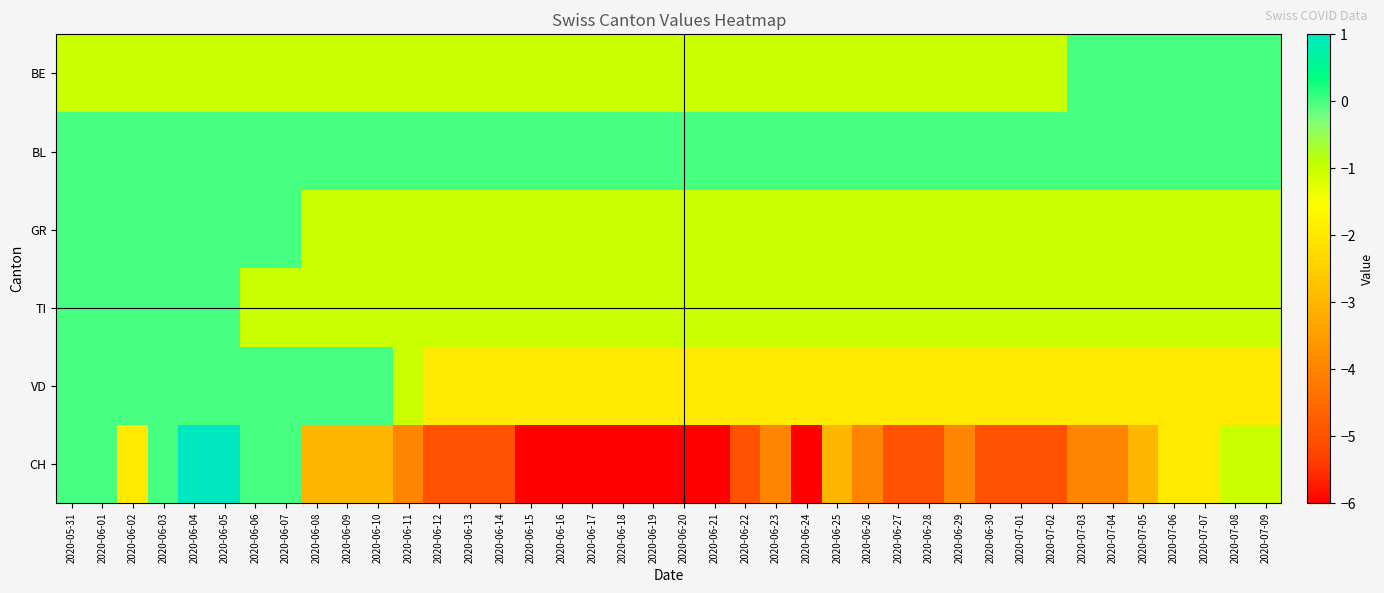

At which category is the sum across all series the highest?

2020-06-04